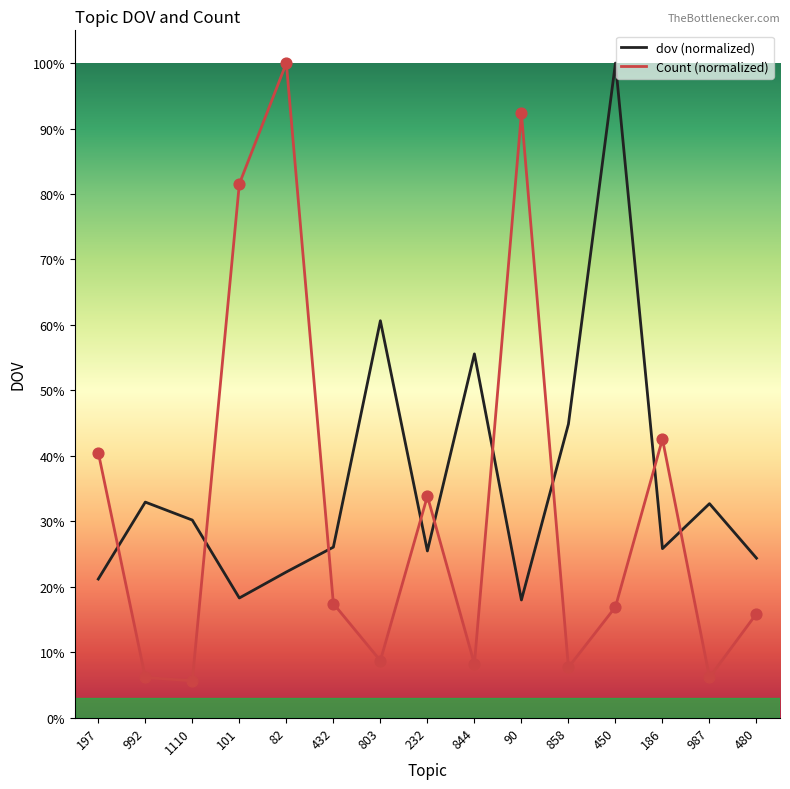

At how many categories does at least one series exceed 0?

15